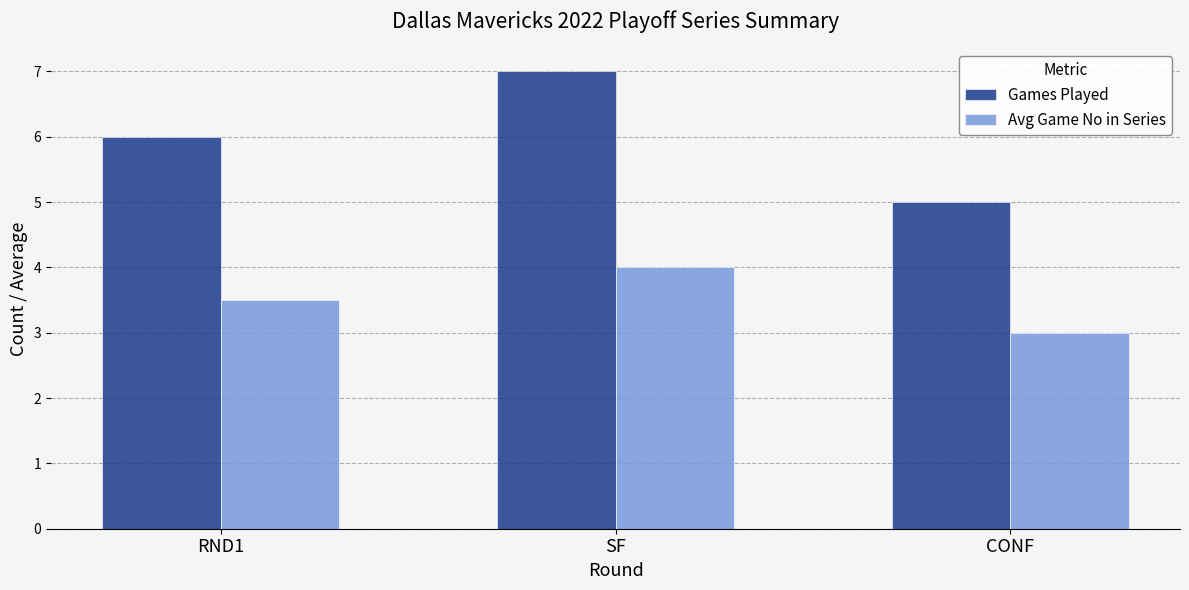

Which series has the widest spread of values?

Games Played